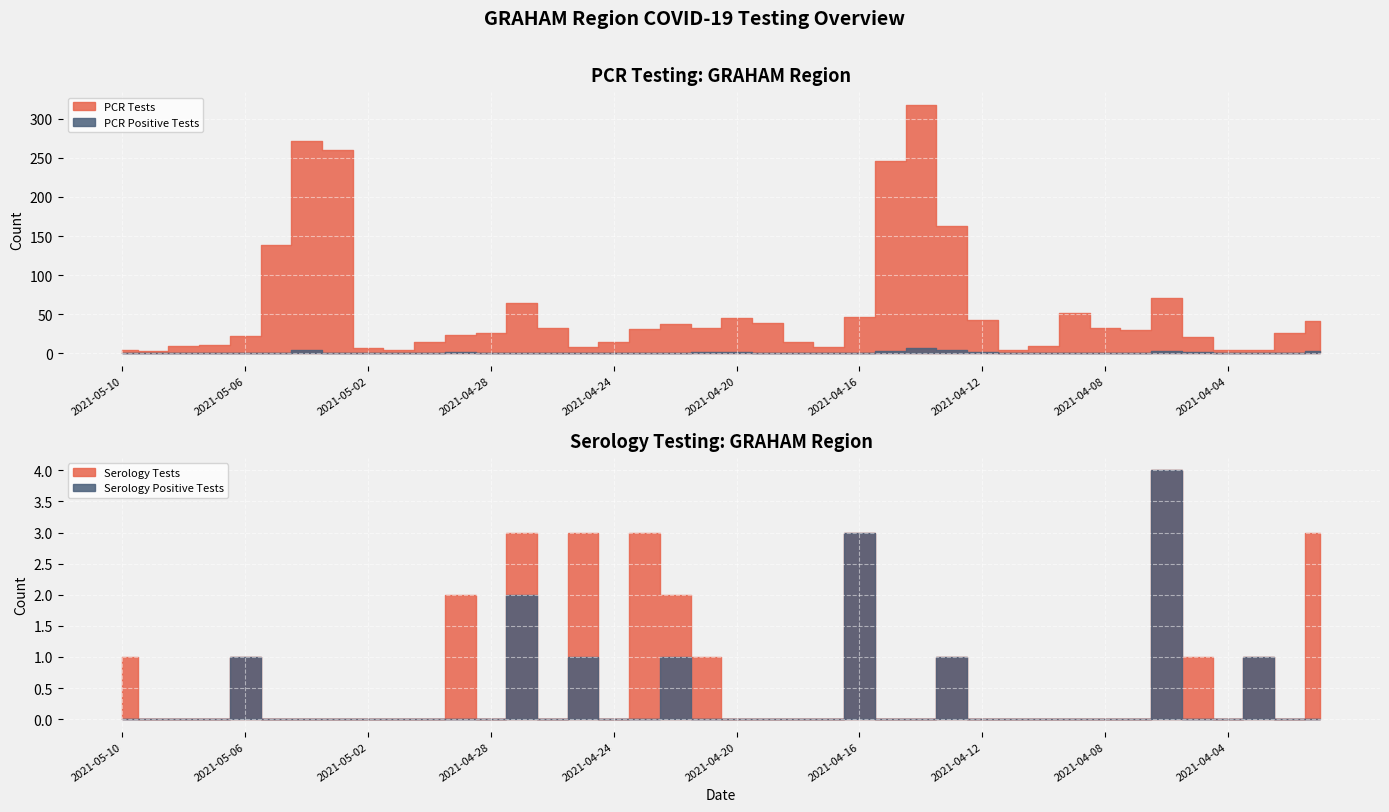

What is the average value of the PCR Positive Tests series?

1